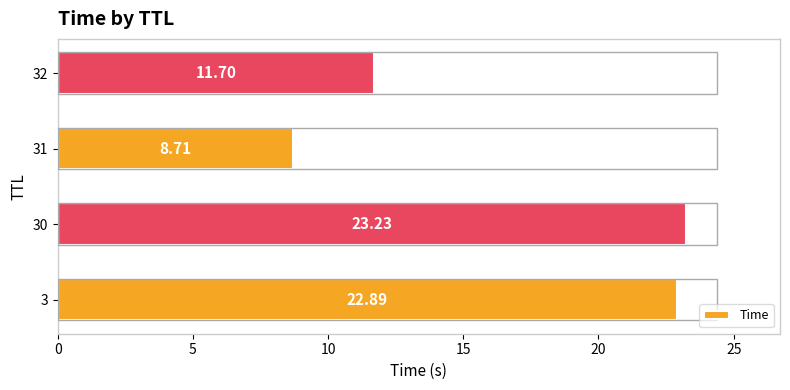

What is the smallest value displayed?

8.7